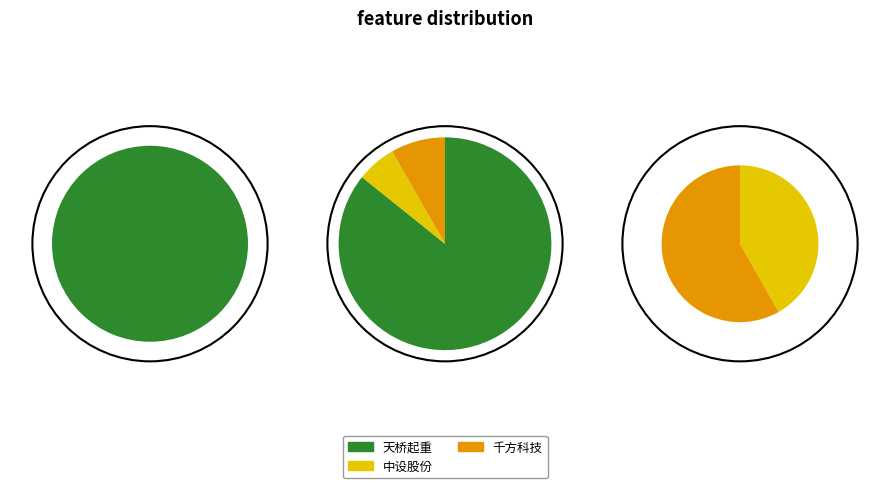

Does 天桥起重 represent more than half of the total?

Yes